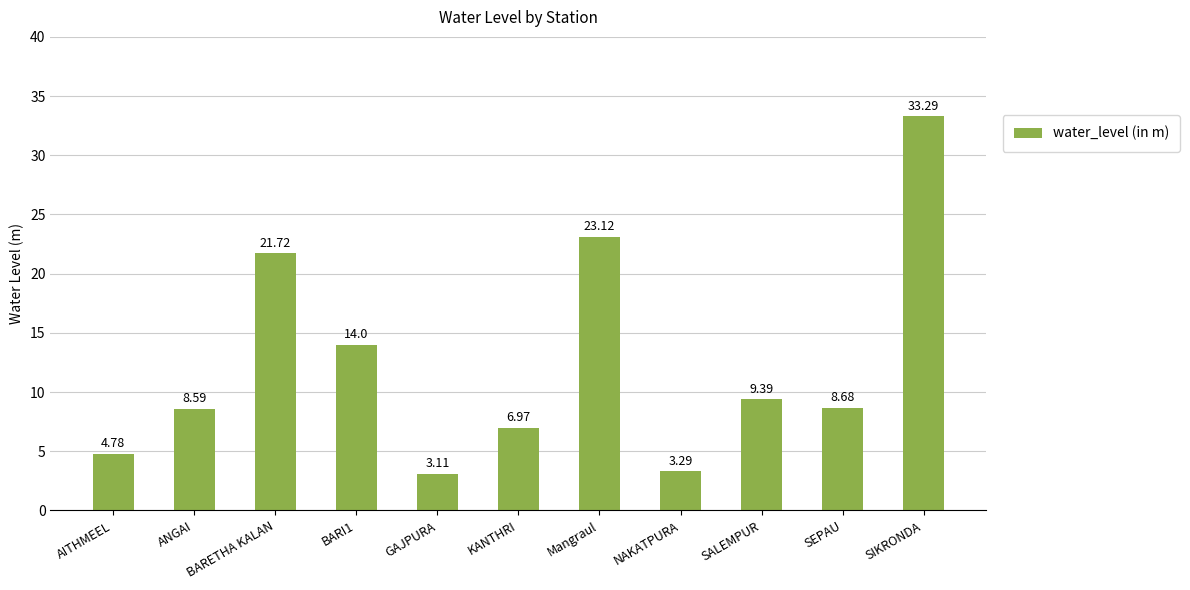

Which category has the lowest value across all series?

GAJPURA